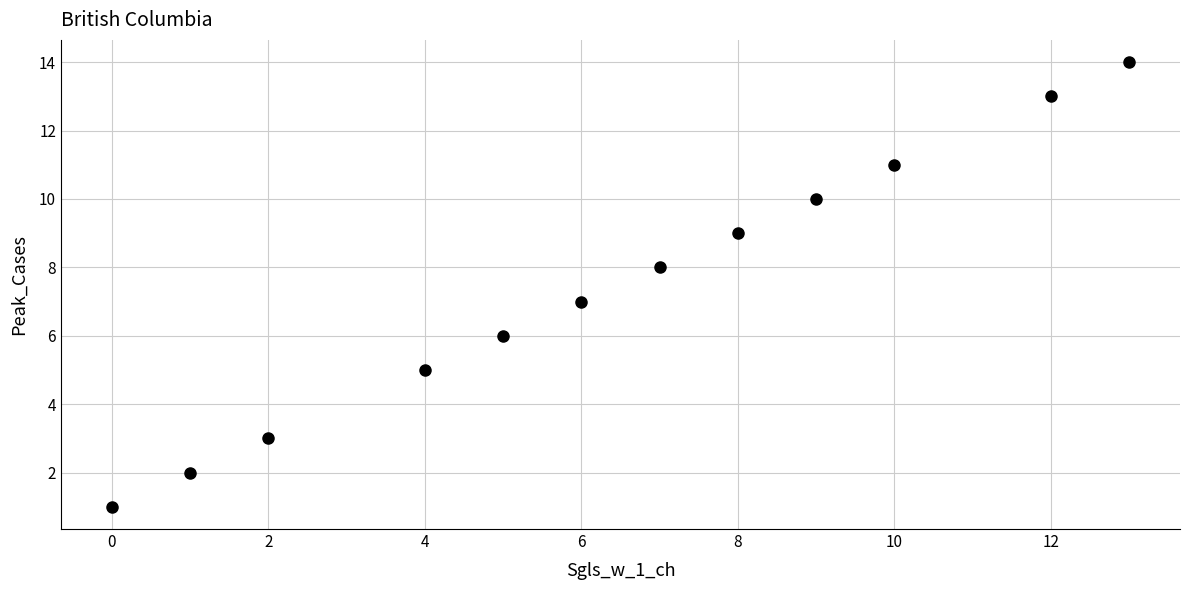

What is the average X value?

6